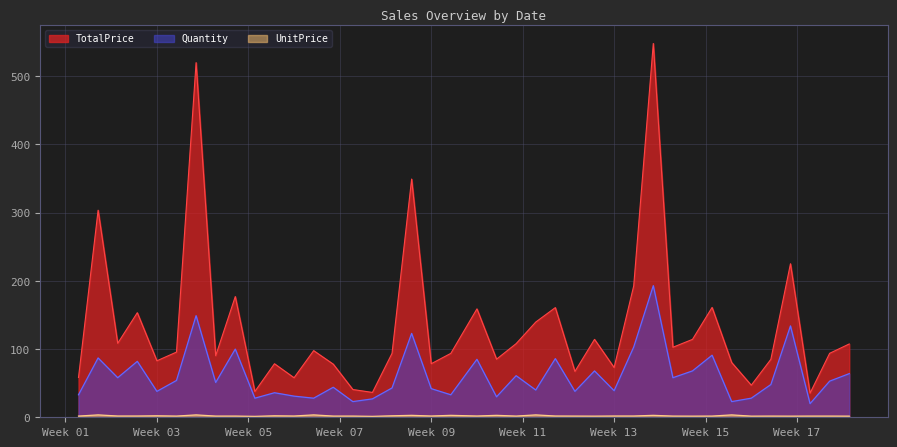

True or false: Quantity and UnitPrice intersect in this chart.

False